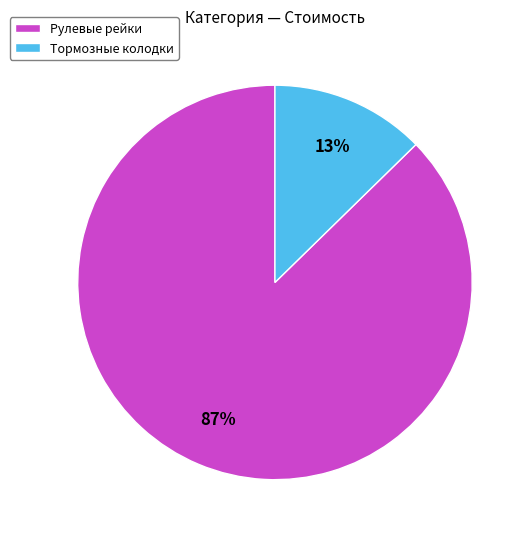

Between Рулевые рейки and Тормозные колодки, which is larger?

Рулевые рейки